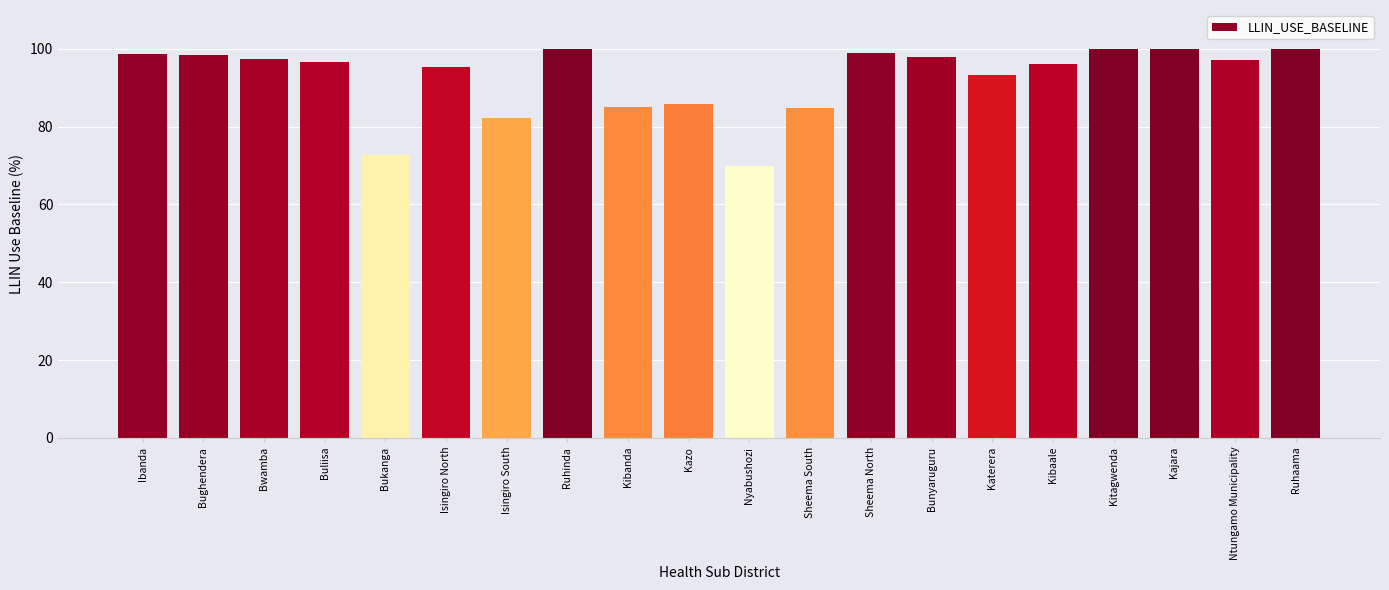

Which category has the lowest value across all series?

Nyabushozi